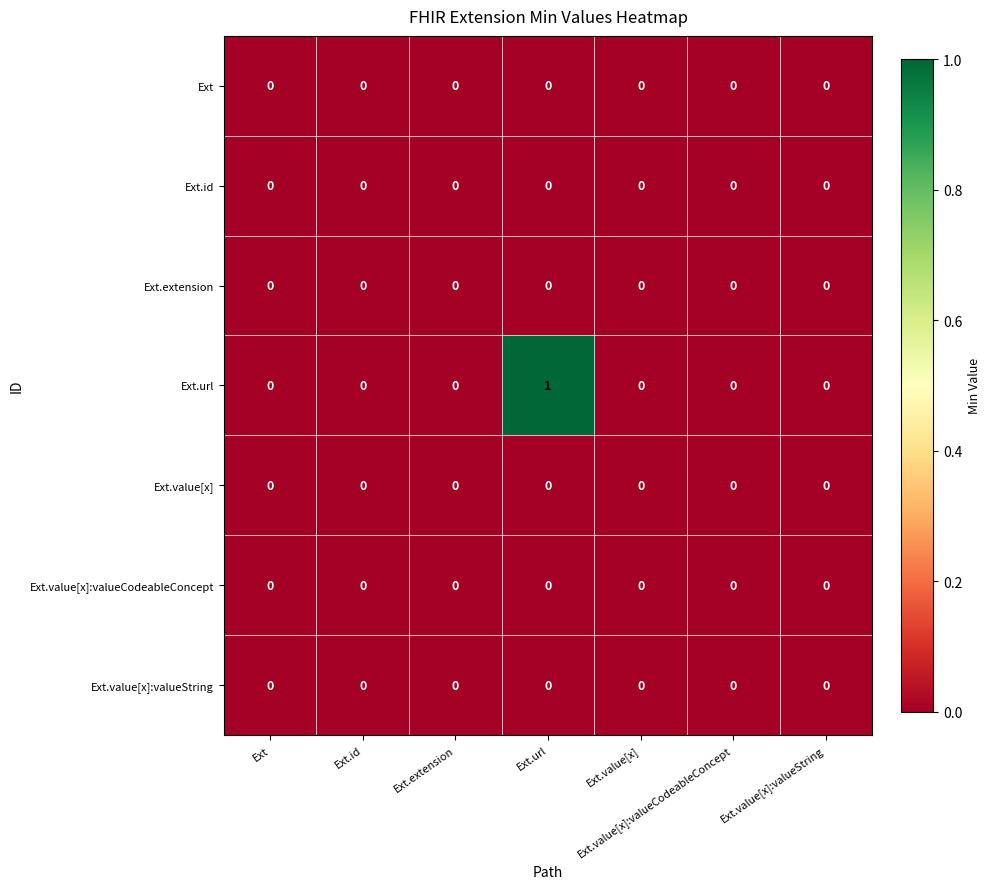

True or false: Ext.id has a value of 0 at Ext.

True